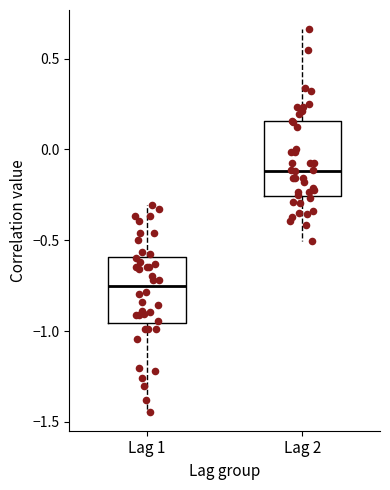

Which box's median line is the lowest?

Lag 1